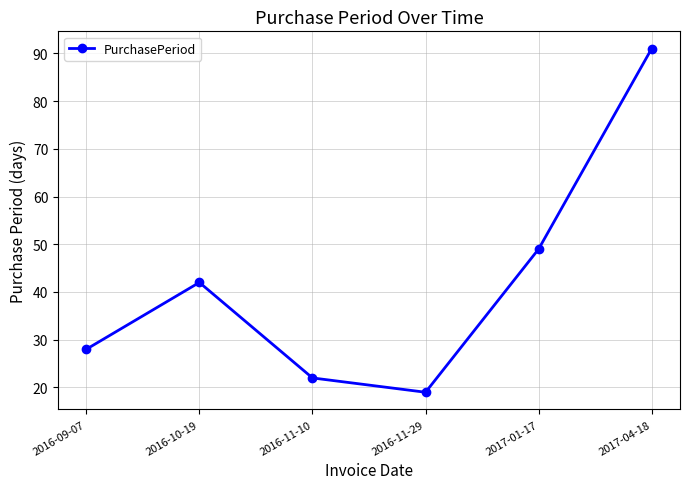

What is the label of the 1st point from the left?

2016-09-07